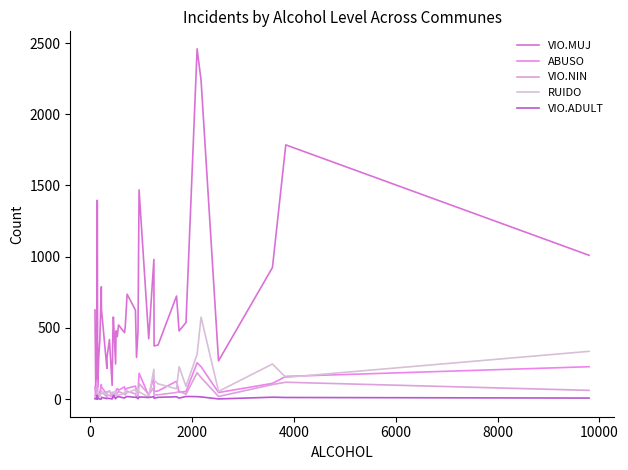

What is the value of the VIO.ADULT point at the 29th from the left?

7